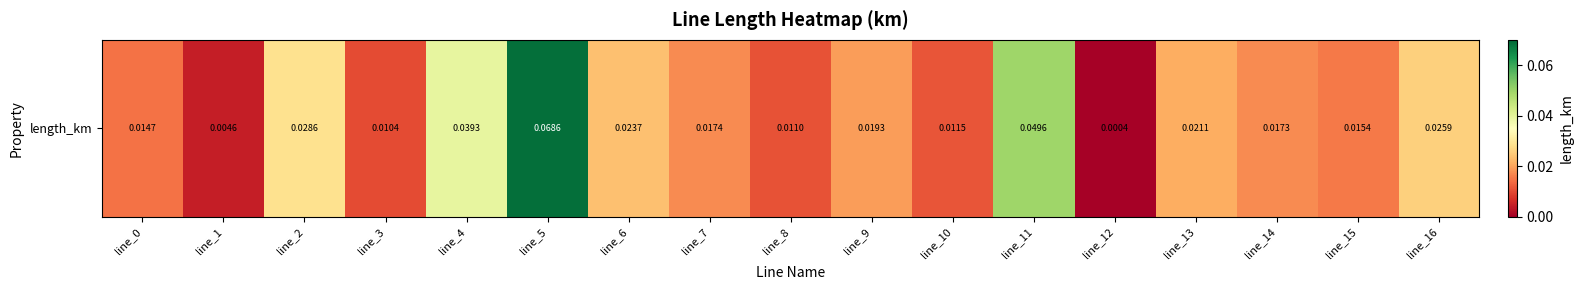

Reading left to right, extract all data points from this chart.

line_0=0.0	line_1=0.0	line_2=0.0	line_3=0.0	line_4=0.0	line_5=0.1	line_6=0.0	line_7=0.0	line_8=0.0	line_9=0.0	line_10=0.0	line_11=0.0	line_12=0.0	line_13=0.0	line_14=0.0	line_15=0.0	line_16=0.0